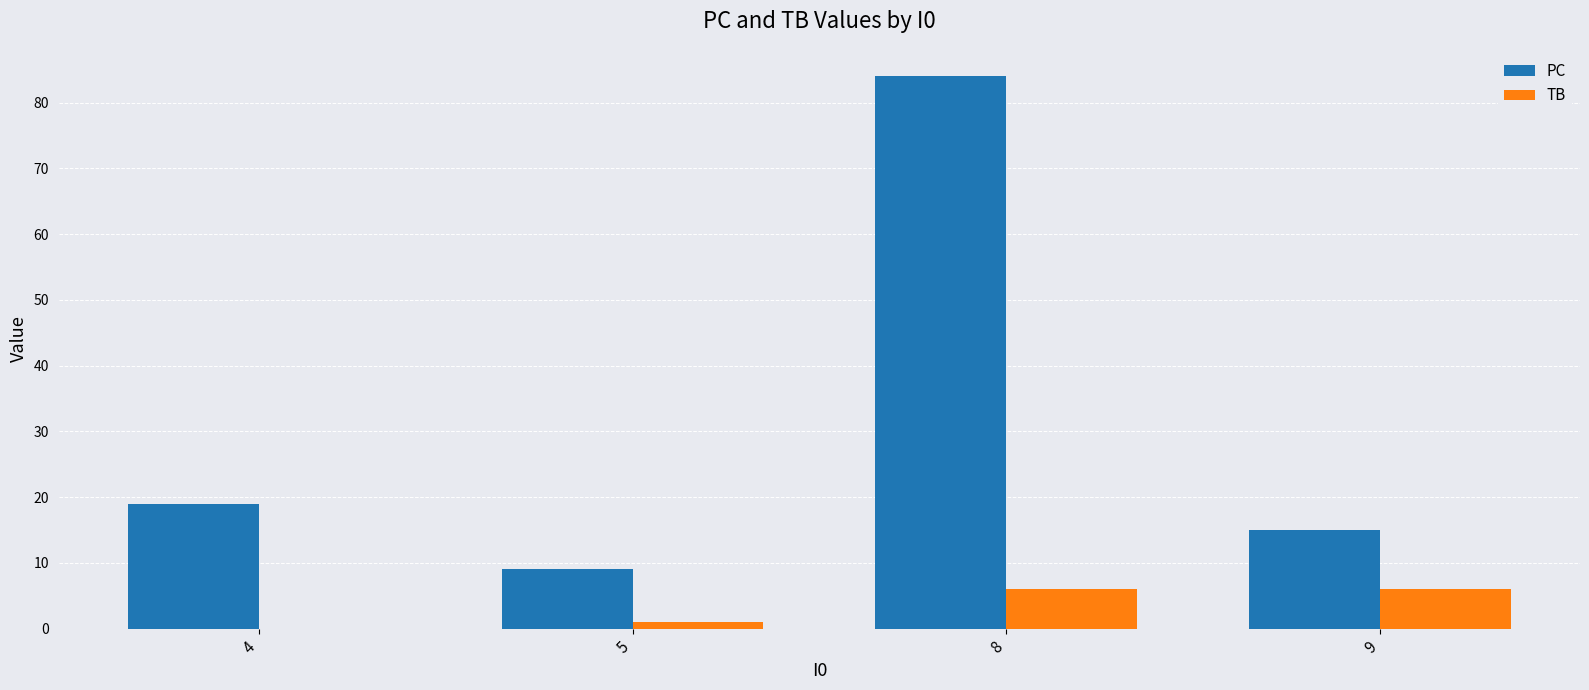

Is the value of PC at 4 greater than the value of TB at 8?

Yes